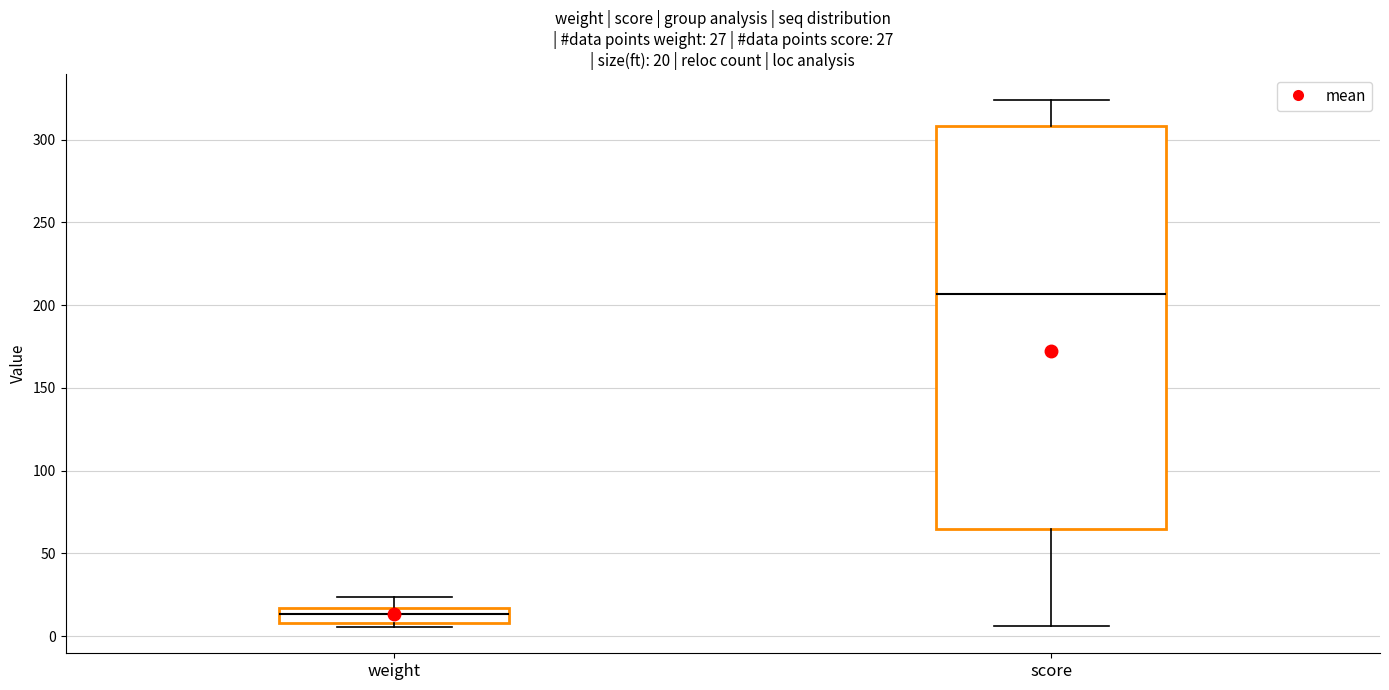

Which box's median line is the highest?

score